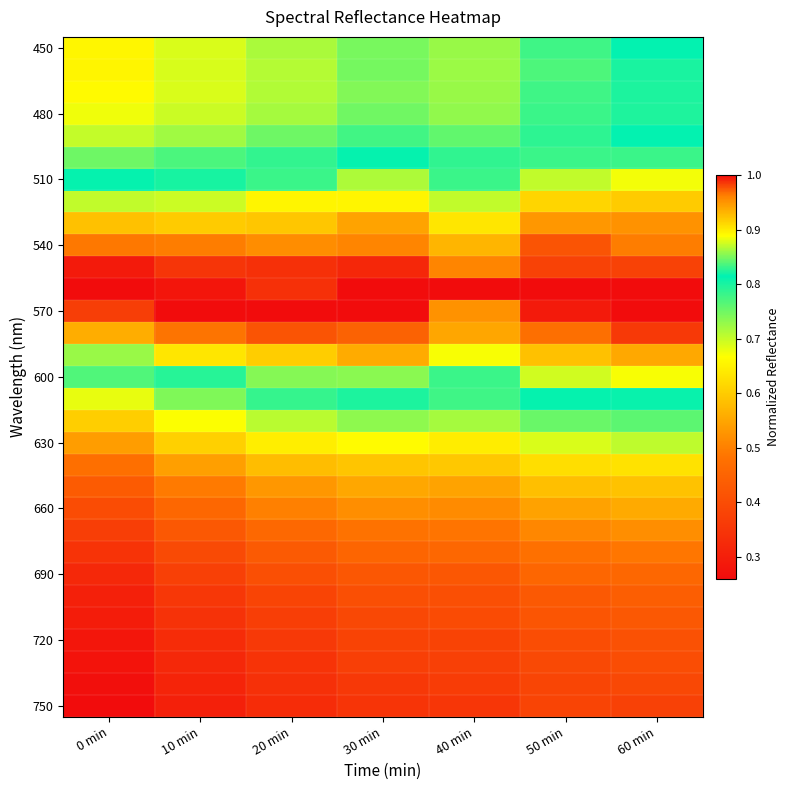

Which label corresponds to the smallest value in the chart?

0 min